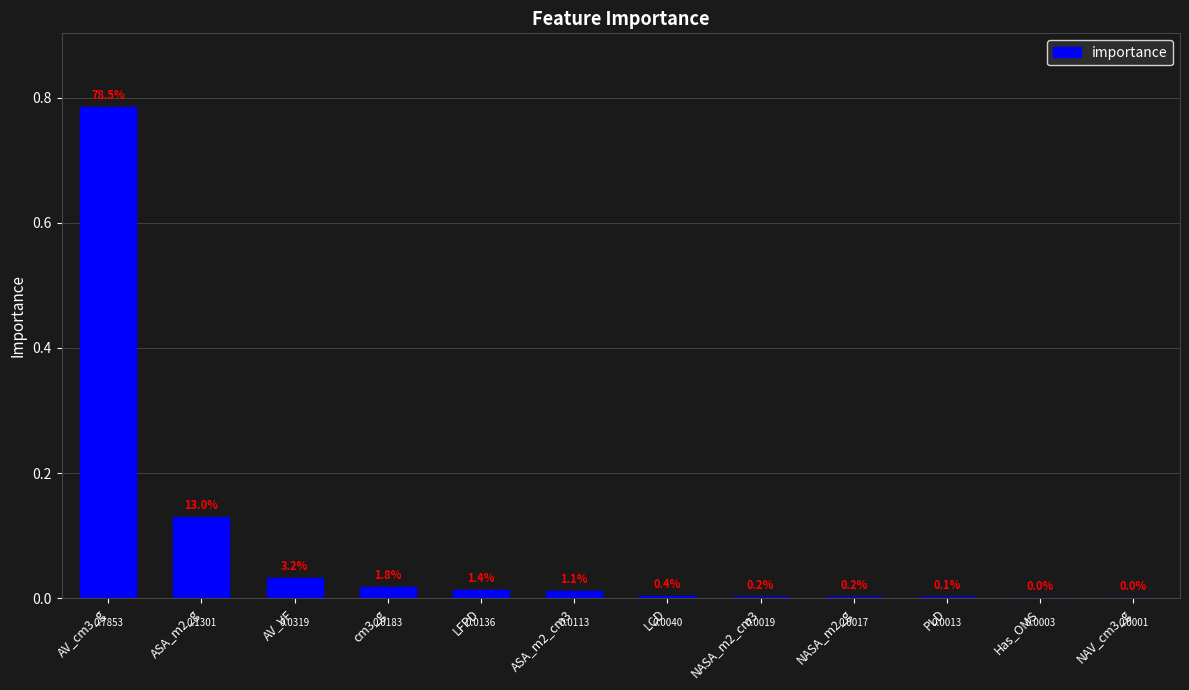

Which label corresponds to the largest value in the chart?

AV_cm3_g